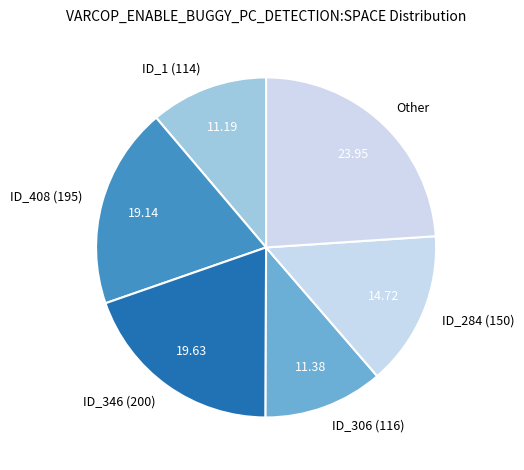

What is the largest slice in the pie chart?

Other